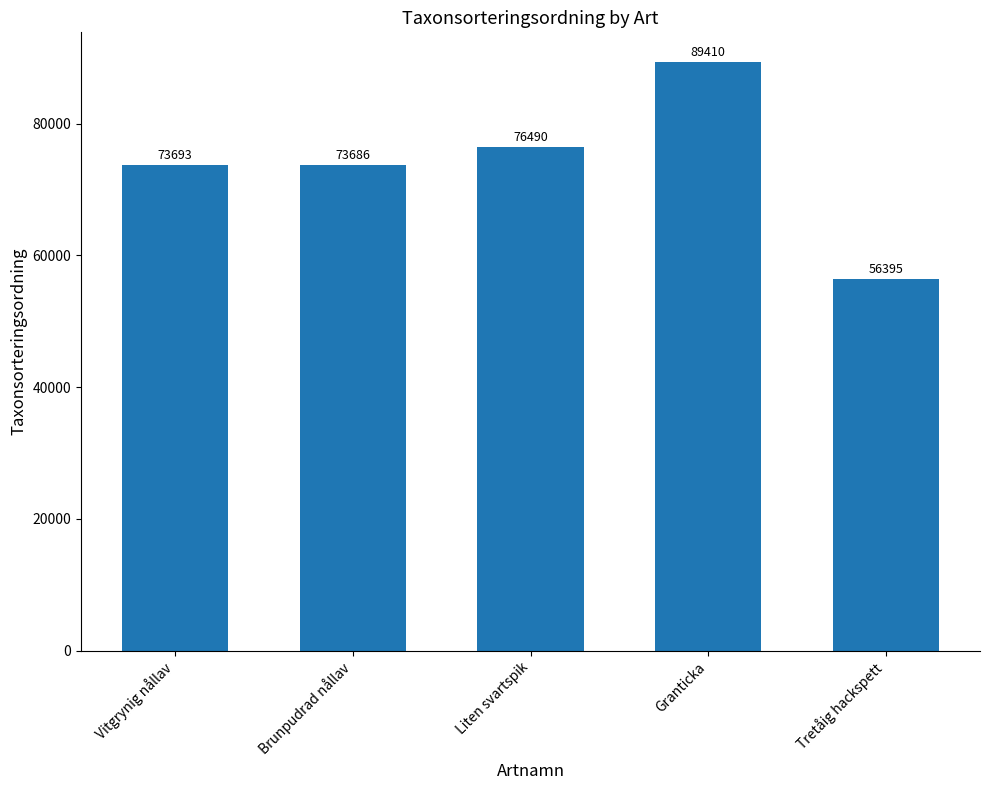

How many data points are less than 73693?

2